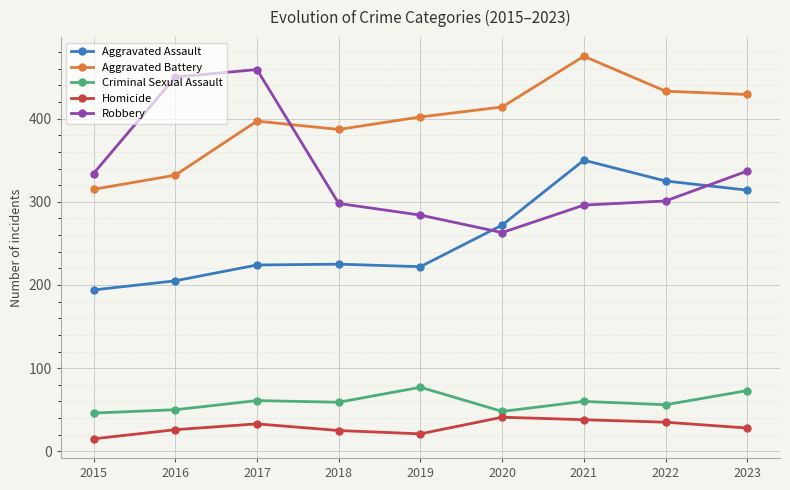

True or false: Robbery and Criminal Sexual Assault cross at least once.

False